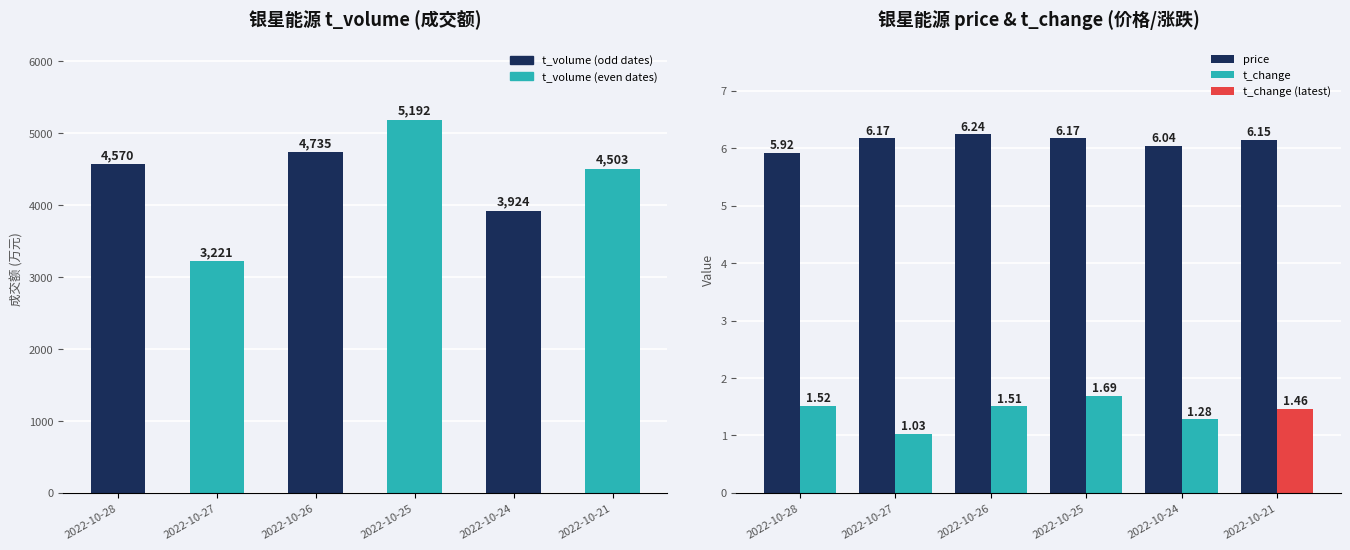

What is the difference between the maximum and minimum values in the t_volume series?

1971.0